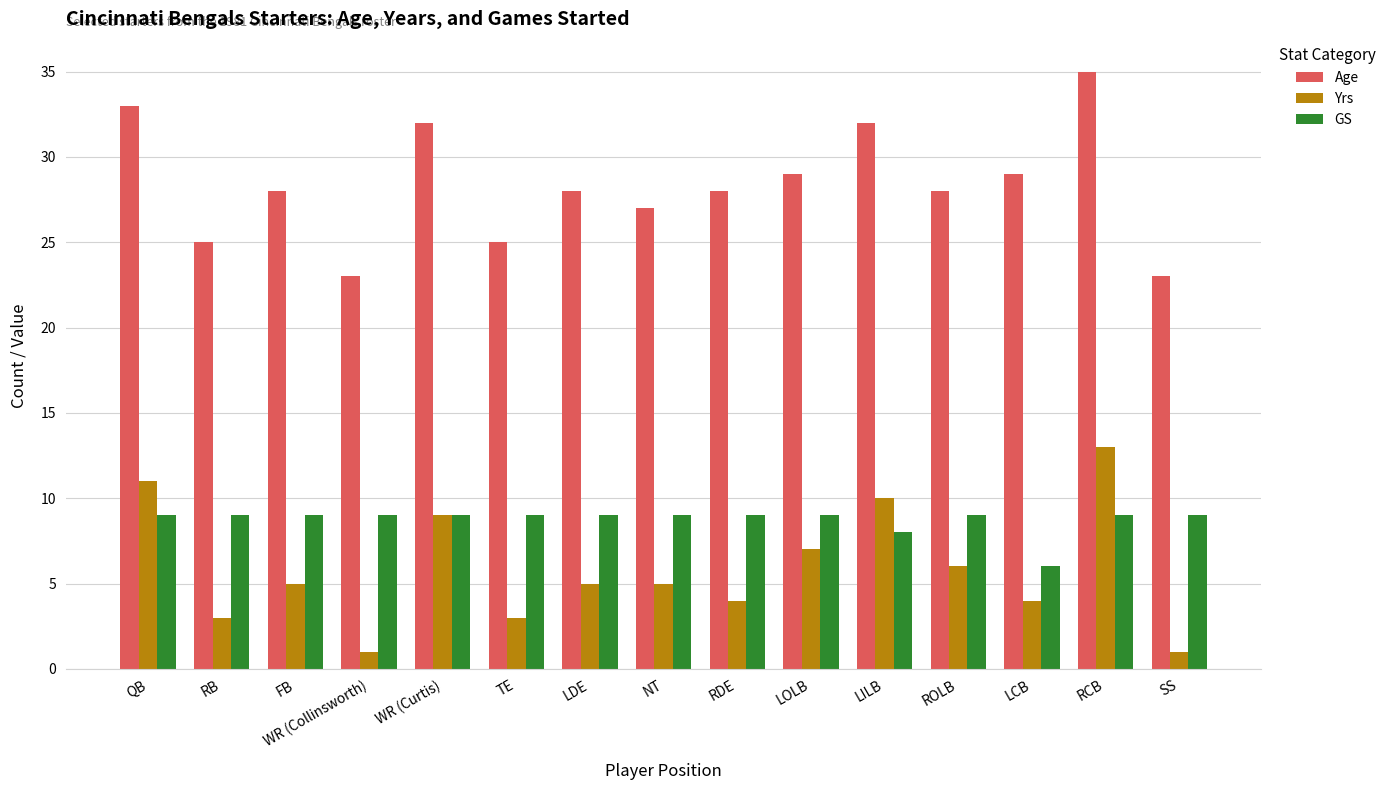

What is the label of the 10th bar from the right?

TE